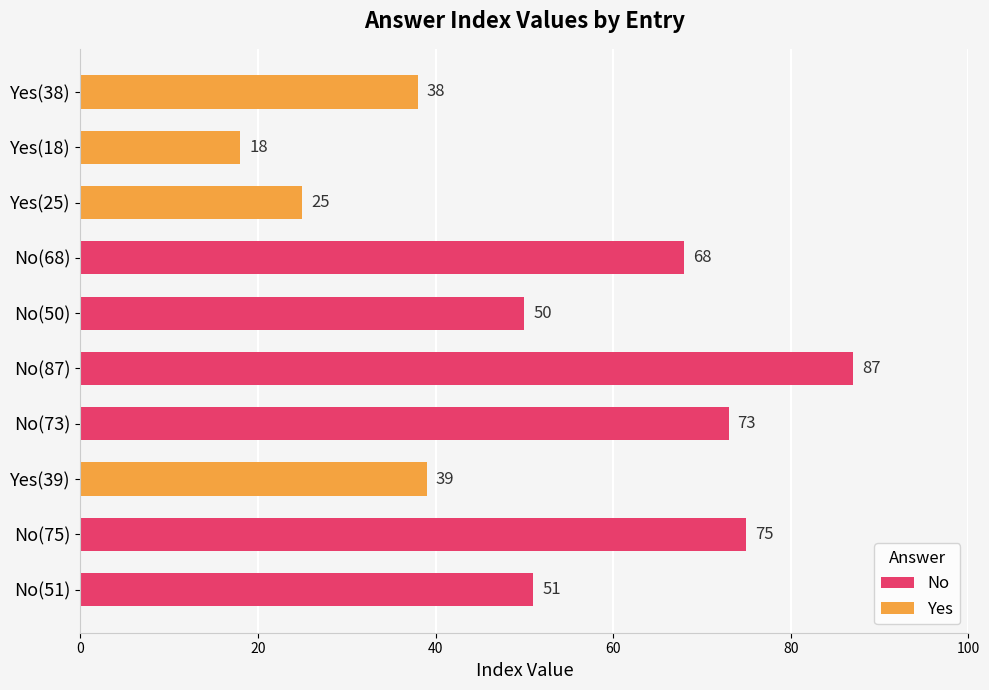

How many values exceed 51?

4